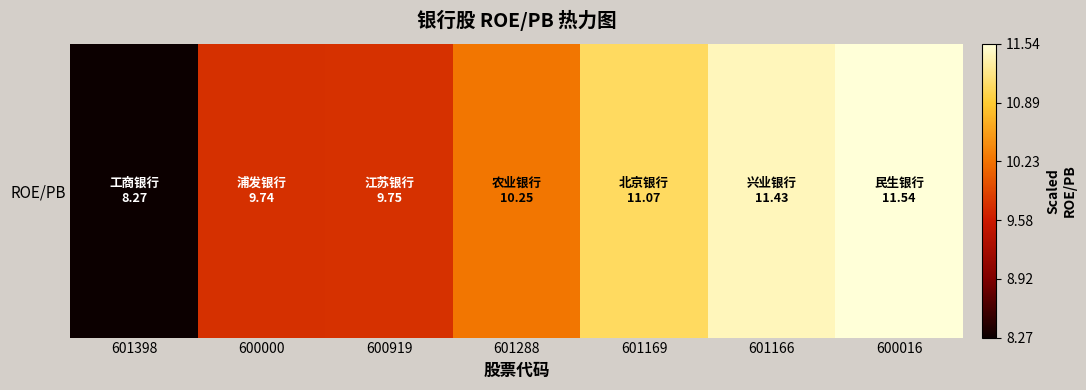

Reading left to right, extract all data points from this chart.

8.3	9.7	9.8	10.3	11.1	11.4	11.5